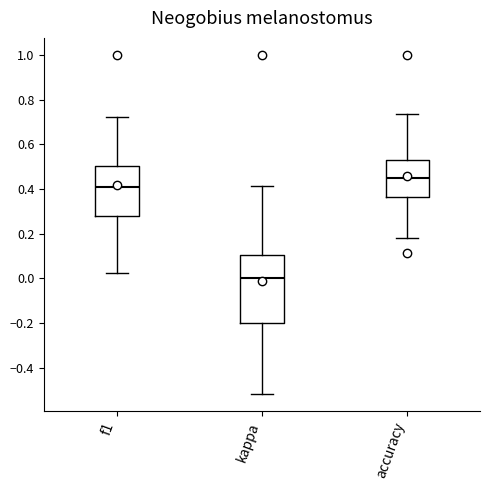

Which box has the highest median line?

accuracy